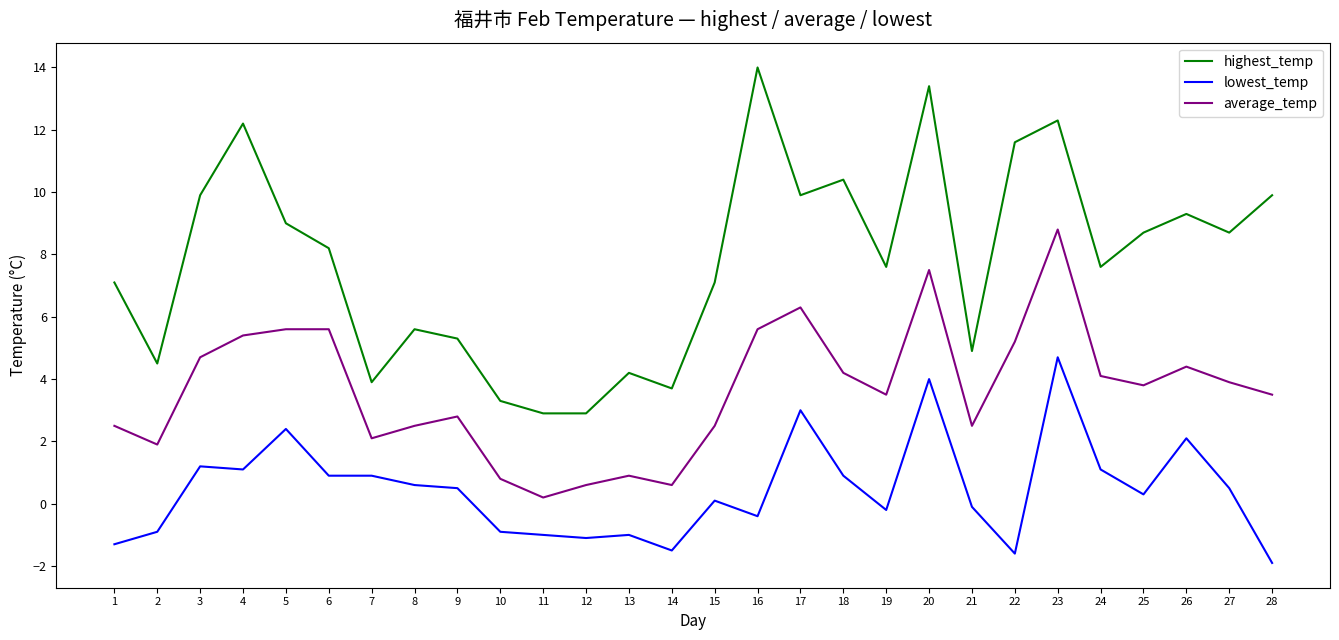

Which label corresponds to the smallest value in the chart?

28